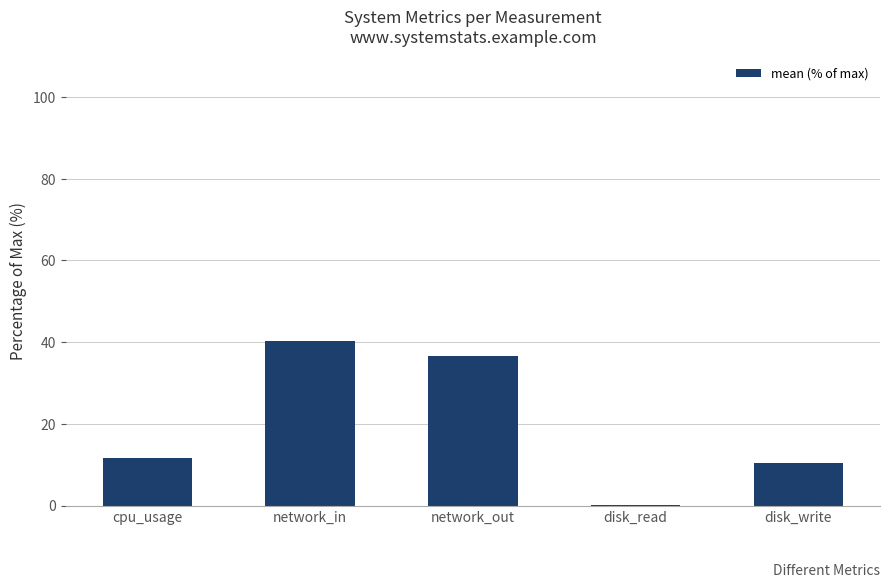

How many distinct data groups are displayed?

1